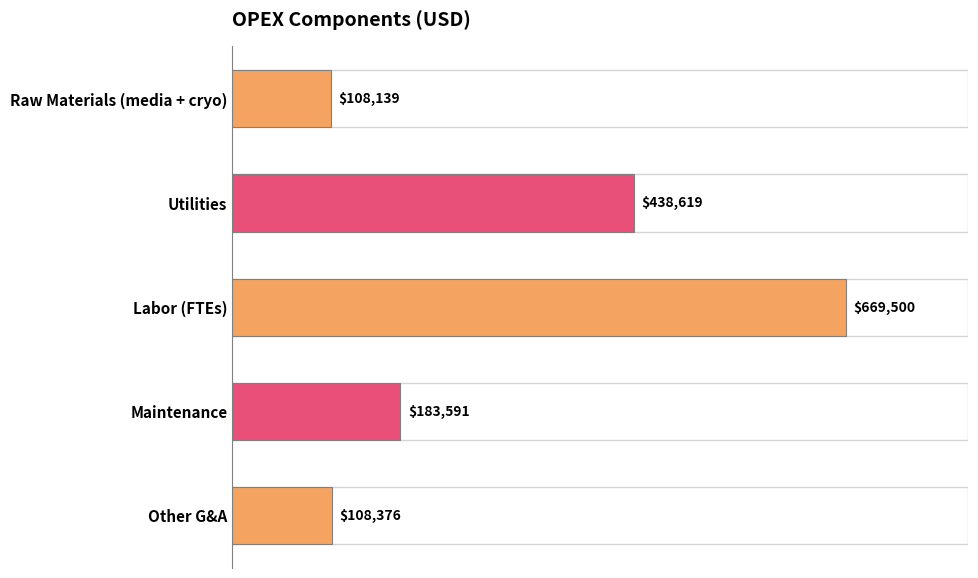

List the labels in order of value, largest first.

Labor (FTEs), Utilities, Maintenance, Other G&A, Raw Materials (media + cryo)